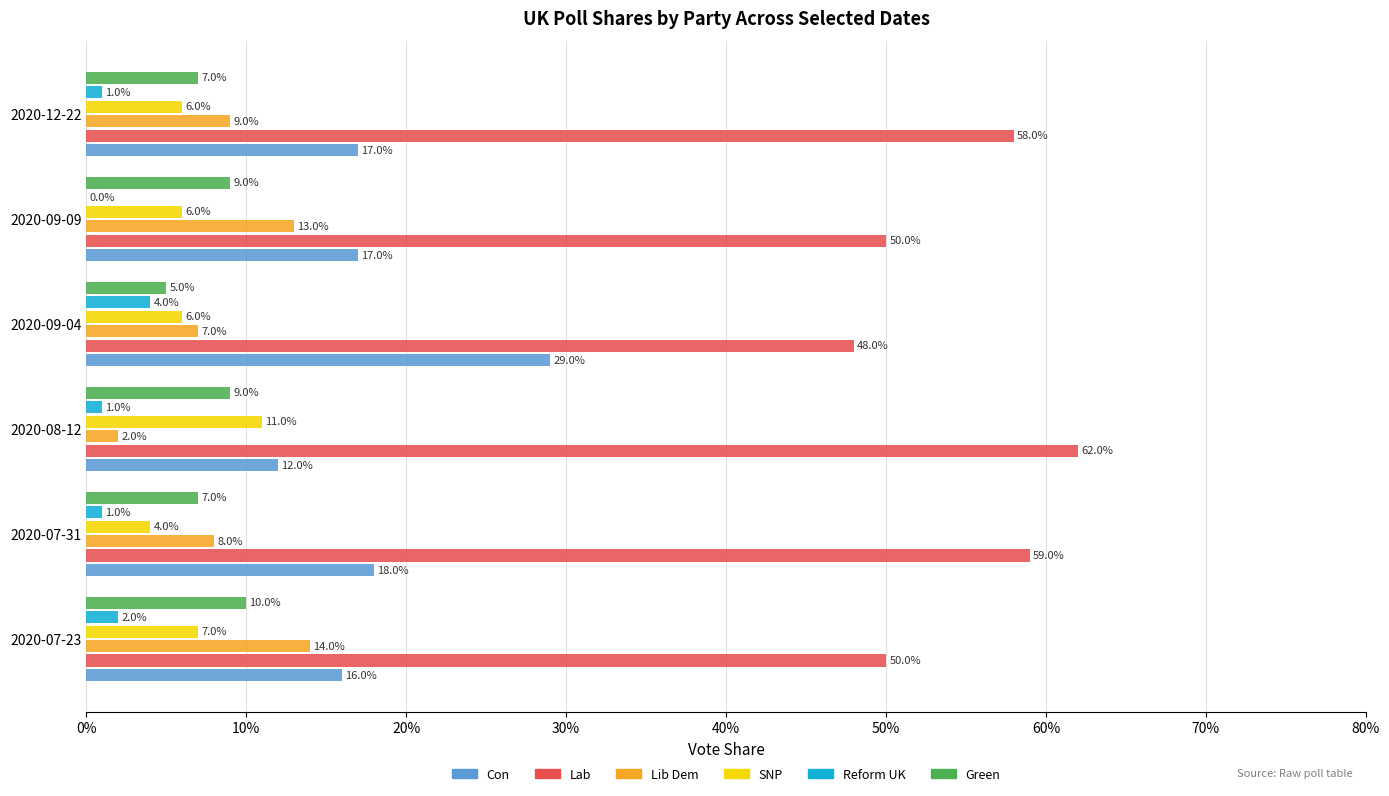

What are all the series names shown in the legend?

Con, Lab, Lib Dem, SNP, Reform UK, Green